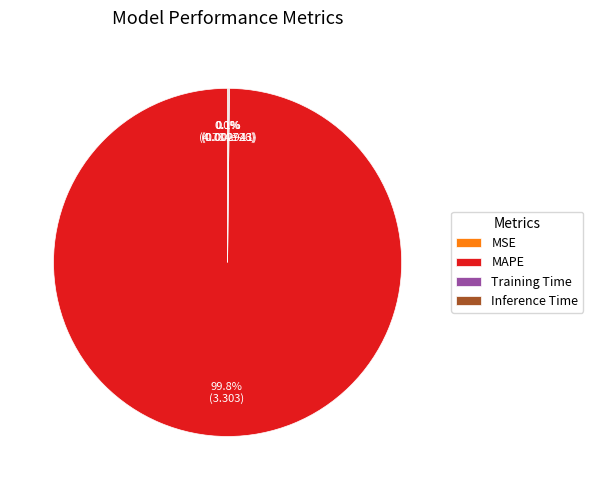

What is the largest slice in the pie chart?

MAPE